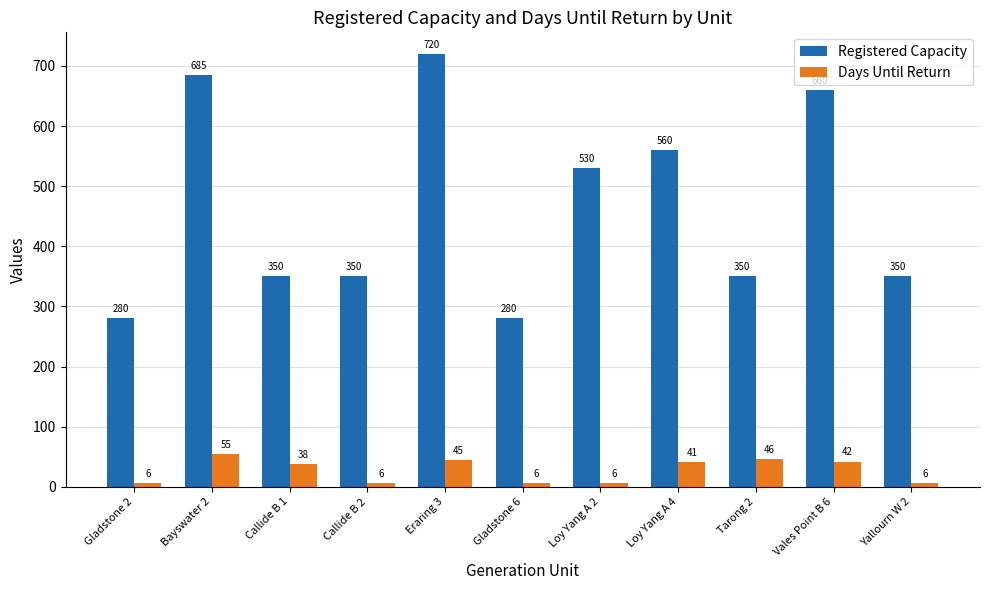

Reading left to right, transcribe all the data shown in this chart.

Registered Capacity: 280	685	350	350	720	280	530	560	350	660	350
Days Until Return: 6	55	38	6	45	6	6	41	46	42	6